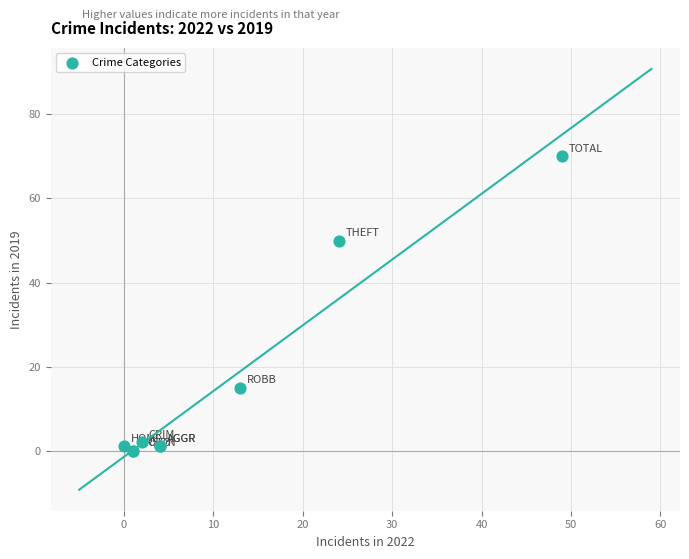

What Y value in the scatter plot is closest to 35?

50